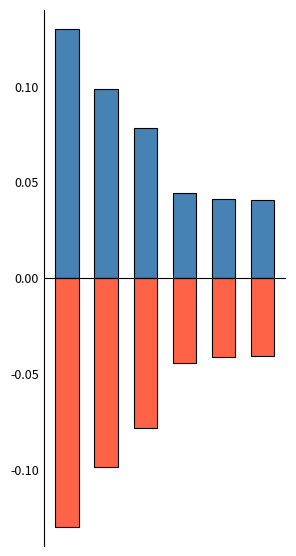

Between 3 and 5, which series saw the biggest shift?

Filtered Revenue (norm)